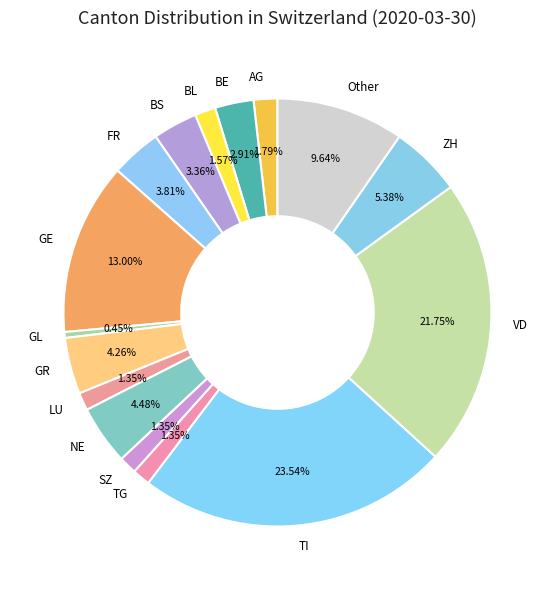

Count the number of slices in the pie.

16